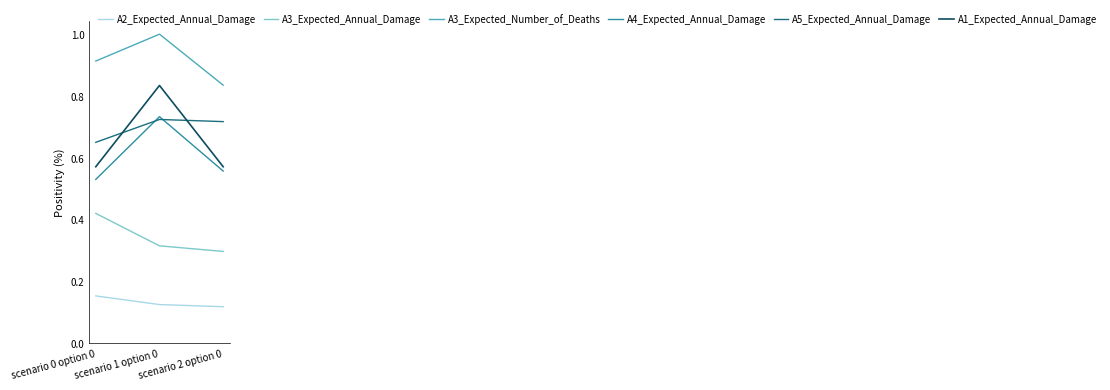

List the labels in order of A3_Expected_Number_of_Deaths value, largest first.

scenario 1 option 0, scenario 0 option 0, scenario 2 option 0